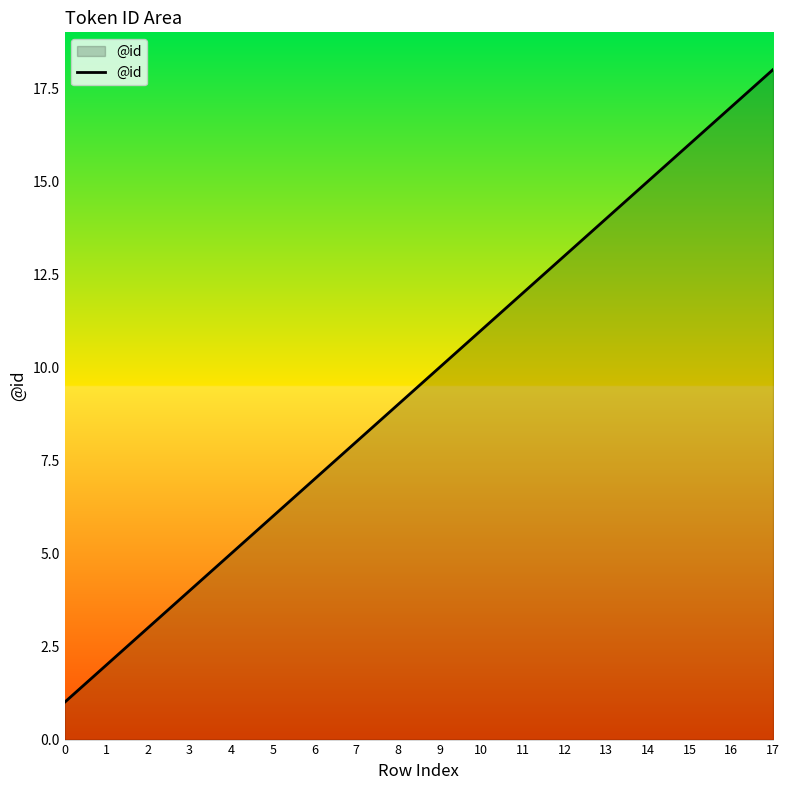

What is the difference between the maximum and minimum values?

17